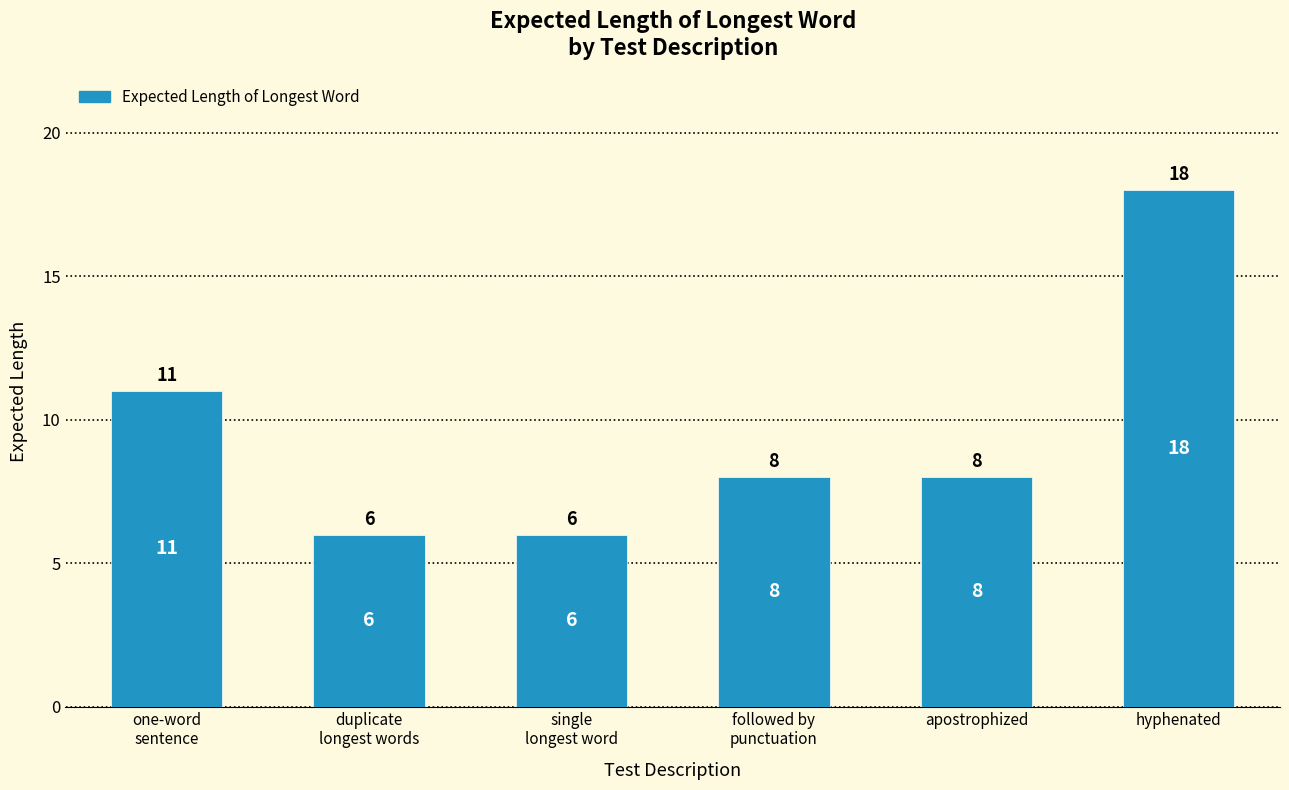

What is the average value?

10